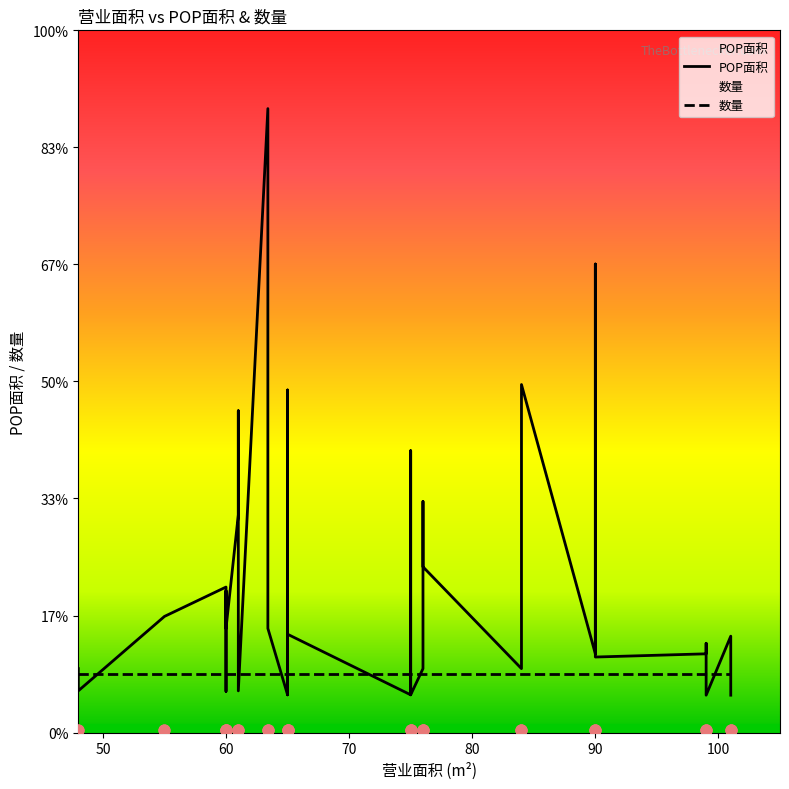

Which series has the largest total across all categories?

POP面积